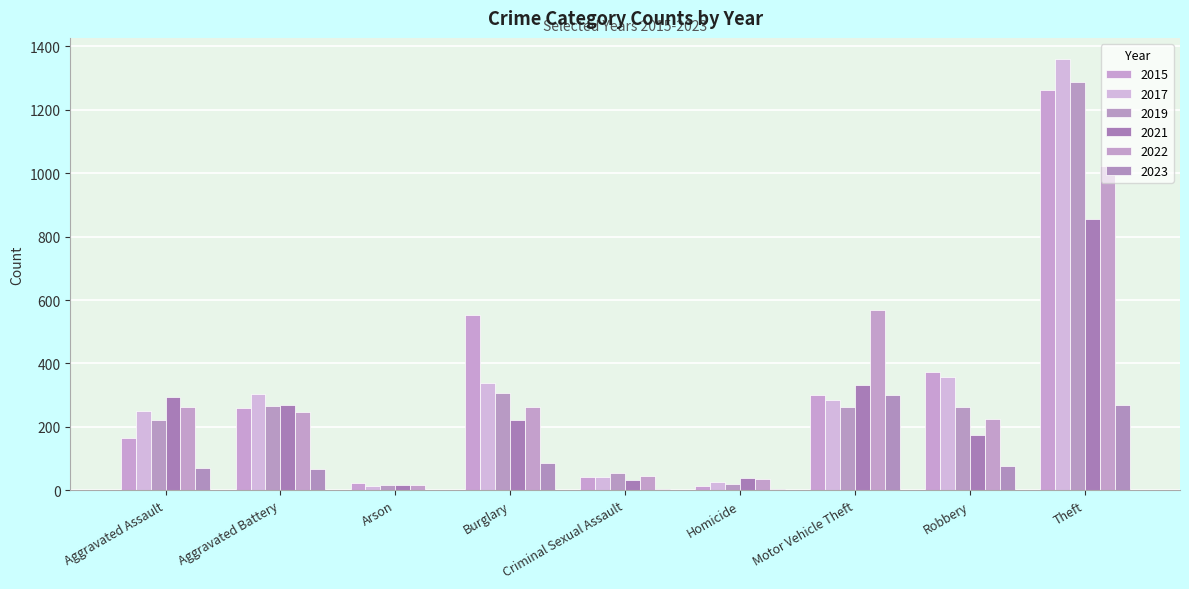

Is it true that 2019 equals 16 at Arson?

True